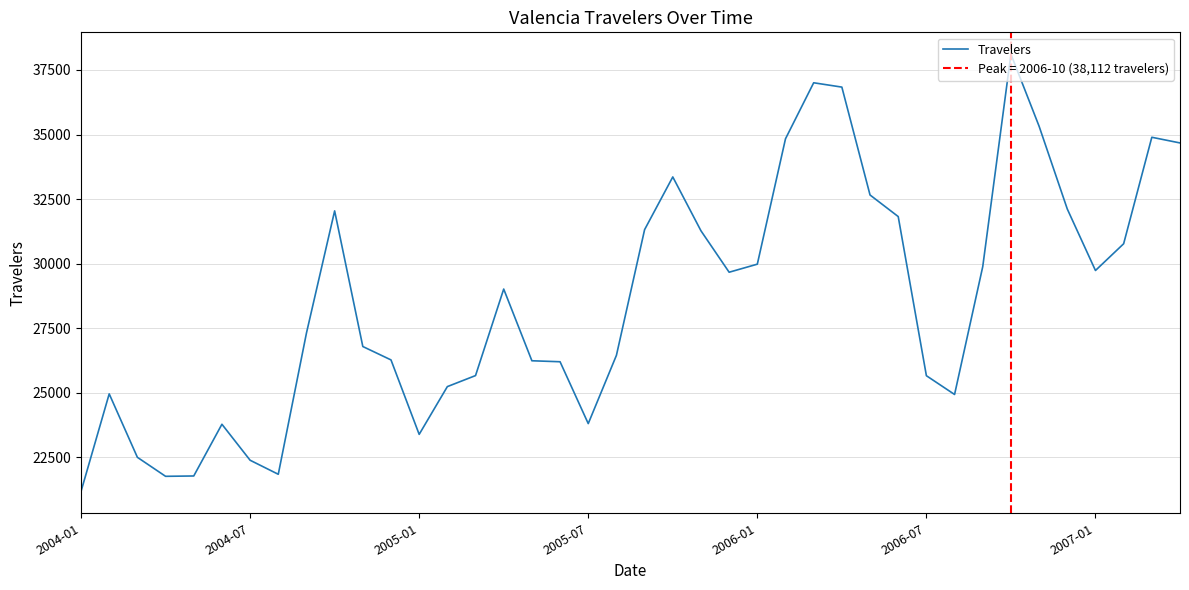

True or false: the data shows 56767 at 28.

False